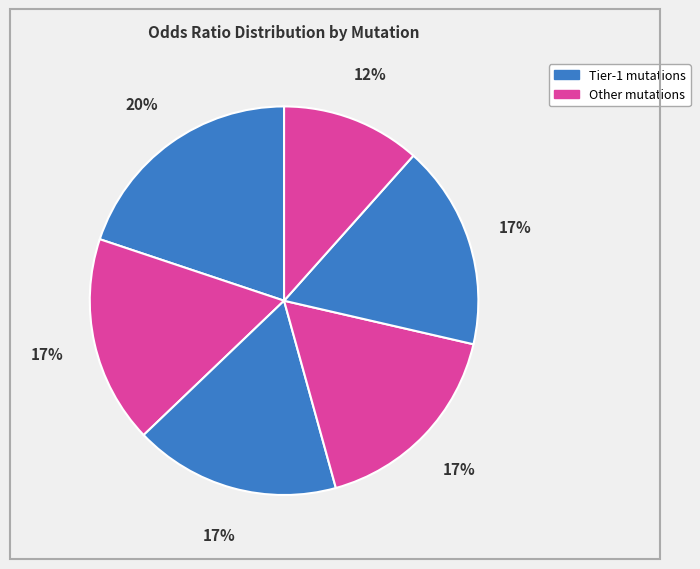

Count the number of slices in the pie.

6